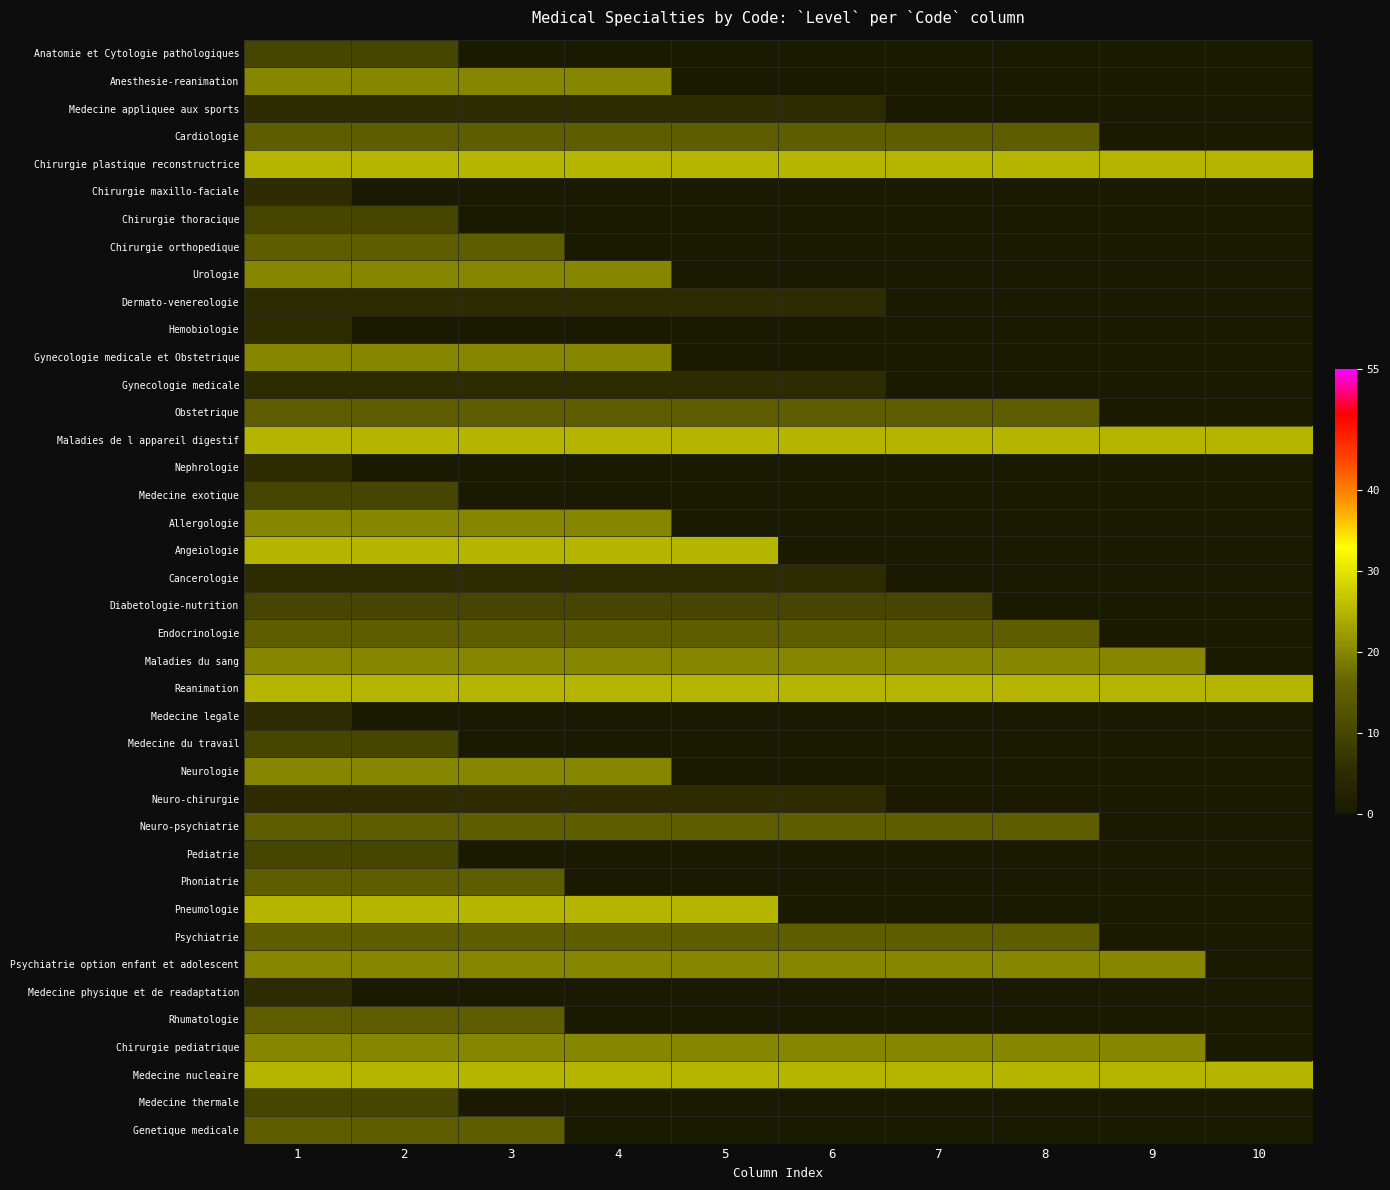

Reading left to right, extract all data points from this chart.

Anatomie et Cytologie pathologiques: 1=10	2=10	3=0	4=0	5=0	6=0	7=0	8=0	9=0	10=0
Anesthesie-reanimation: 1=20	2=20	3=20	4=20	5=0	6=0	7=0	8=0	9=0	10=0
Medecine appliquee aux sports: 1=5	2=5	3=5	4=5	5=5	6=5	7=0	8=0	9=0	10=0
Cardiologie: 1=15	2=15	3=15	4=15	5=15	6=15	7=15	8=15	9=0	10=0
Chirurgie plastique reconstructrice: 1=25	2=25	3=25	4=25	5=25	6=25	7=25	8=25	9=25	10=25
Chirurgie maxillo-faciale: 1=5	2=0	3=0	4=0	5=0	6=0	7=0	8=0	9=0	10=0
Chirurgie thoracique: 1=10	2=10	3=0	4=0	5=0	6=0	7=0	8=0	9=0	10=0
Chirurgie orthopedique: 1=15	2=15	3=15	4=0	5=0	6=0	7=0	8=0	9=0	10=0
Urologie: 1=20	2=20	3=20	4=20	5=0	6=0	7=0	8=0	9=0	10=0
Dermato-venereologie: 1=5	2=5	3=5	4=5	5=5	6=5	7=0	8=0	9=0	10=0
Hemobiologie: 1=5	2=0	3=0	4=0	5=0	6=0	7=0	8=0	9=0	10=0
Gynecologie medicale et Obstetrique: 1=20	2=20	3=20	4=20	5=0	6=0	7=0	8=0	9=0	10=0
Gynecologie medicale: 1=5	2=5	3=5	4=5	5=5	6=5	7=0	8=0	9=0	10=0
Obstetrique: 1=15	2=15	3=15	4=15	5=15	6=15	7=15	8=15	9=0	10=0
Maladies de l appareil digestif: 1=25	2=25	3=25	4=25	5=25	6=25	7=25	8=25	9=25	10=25
Nephrologie: 1=5	2=0	3=0	4=0	5=0	6=0	7=0	8=0	9=0	10=0
Medecine exotique: 1=10	2=10	3=0	4=0	5=0	6=0	7=0	8=0	9=0	10=0
Allergologie: 1=20	2=20	3=20	4=20	5=0	6=0	7=0	8=0	9=0	10=0
Angeiologie: 1=25	2=25	3=25	4=25	5=25	6=0	7=0	8=0	9=0	10=0
Cancerologie: 1=5	2=5	3=5	4=5	5=5	6=5	7=0	8=0	9=0	10=0
Diabetologie-nutrition: 1=10	2=10	3=10	4=10	5=10	6=10	7=10	8=0	9=0	10=0
Endocrinologie: 1=15	2=15	3=15	4=15	5=15	6=15	7=15	8=15	9=0	10=0
Maladies du sang: 1=20	2=20	3=20	4=20	5=20	6=20	7=20	8=20	9=20	10=0
Reanimation: 1=25	2=25	3=25	4=25	5=25	6=25	7=25	8=25	9=25	10=25
Medecine legale: 1=5	2=0	3=0	4=0	5=0	6=0	7=0	8=0	9=0	10=0
Medecine du travail: 1=10	2=10	3=0	4=0	5=0	6=0	7=0	8=0	9=0	10=0
Neurologie: 1=20	2=20	3=20	4=20	5=0	6=0	7=0	8=0	9=0	10=0
Neuro-chirurgie: 1=5	2=5	3=5	4=5	5=5	6=5	7=0	8=0	9=0	10=0
Neuro-psychiatrie: 1=15	2=15	3=15	4=15	5=15	6=15	7=15	8=15	9=0	10=0
Pediatrie: 1=10	2=10	3=0	4=0	5=0	6=0	7=0	8=0	9=0	10=0
Phoniatrie: 1=15	2=15	3=15	4=0	5=0	6=0	7=0	8=0	9=0	10=0
Pneumologie: 1=25	2=25	3=25	4=25	5=25	6=0	7=0	8=0	9=0	10=0
Psychiatrie: 1=15	2=15	3=15	4=15	5=15	6=15	7=15	8=15	9=0	10=0
Psychiatrie option enfant et adolescent: 1=20	2=20	3=20	4=20	5=20	6=20	7=20	8=20	9=20	10=0
Medecine physique et de readaptation: 1=5	2=0	3=0	4=0	5=0	6=0	7=0	8=0	9=0	10=0
Rhumatologie: 1=15	2=15	3=15	4=0	5=0	6=0	7=0	8=0	9=0	10=0
Chirurgie pediatrique: 1=20	2=20	3=20	4=20	5=20	6=20	7=20	8=20	9=20	10=0
Medecine nucleaire: 1=25	2=25	3=25	4=25	5=25	6=25	7=25	8=25	9=25	10=25
Medecine thermale: 1=10	2=10	3=0	4=0	5=0	6=0	7=0	8=0	9=0	10=0
Genetique medicale: 1=15	2=15	3=15	4=0	5=0	6=0	7=0	8=0	9=0	10=0